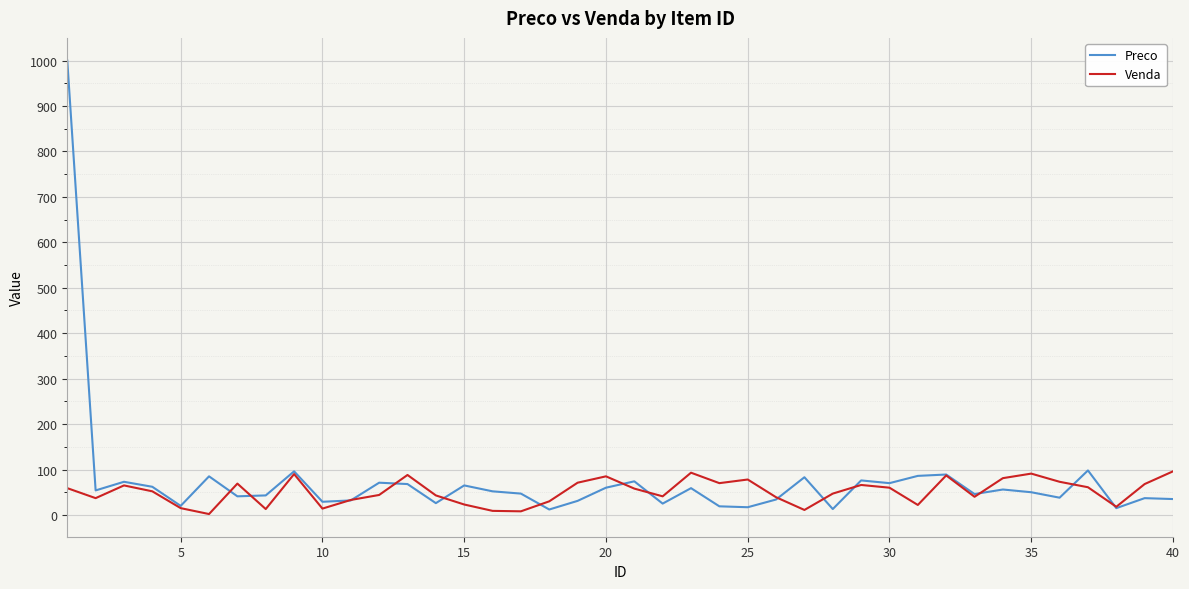

Rank the series by their maximum value, from lowest to highest.

Venda, Preco